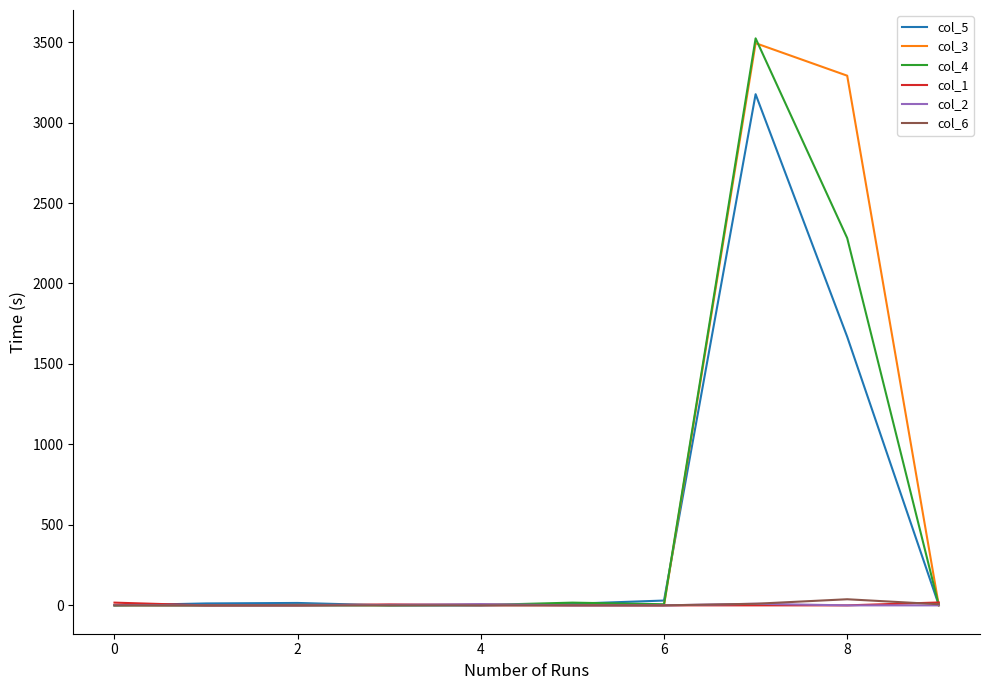

Which series has the largest range (max minus min)?

col_4